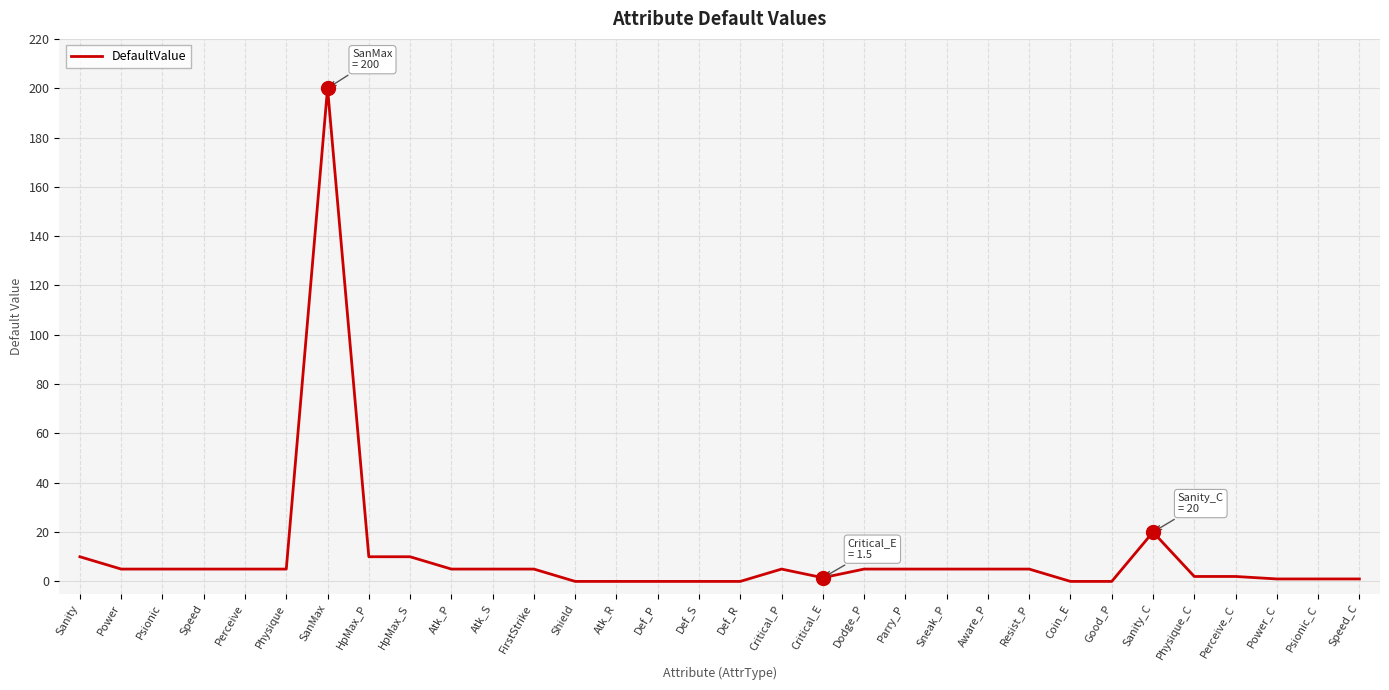

Count the number of categories in the chart.

32